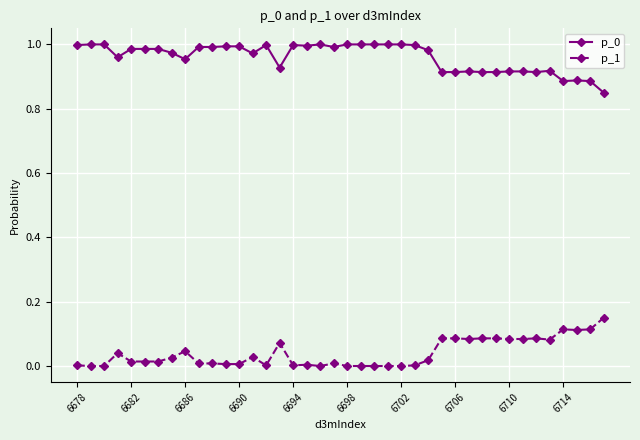

What is the sum of all p_0 values?

38.4